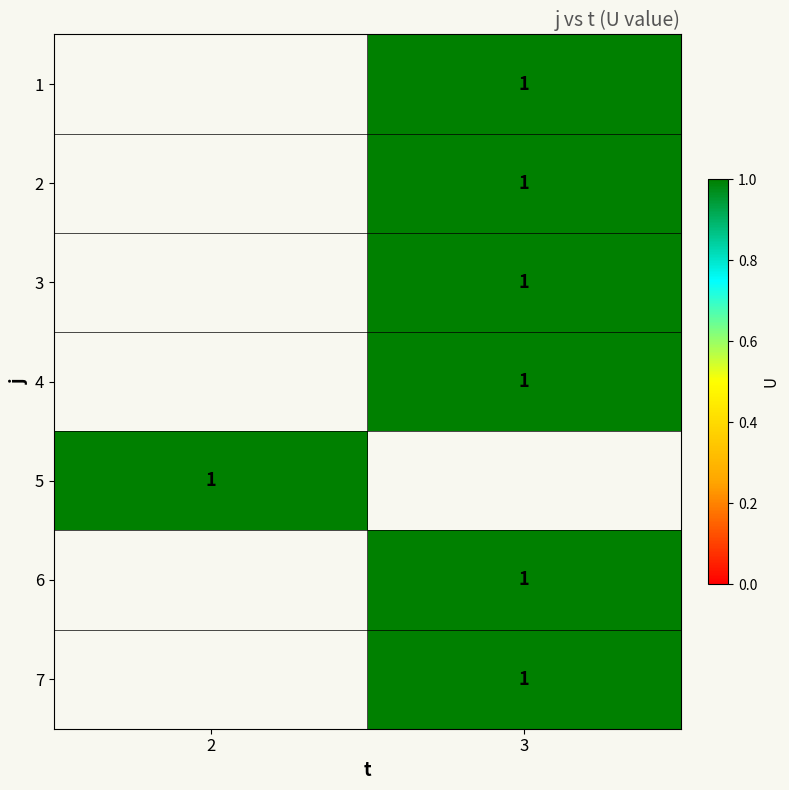

Rank the series by their average value, from lowest to highest.

1, 2, 3, 4, 5, 6, 7